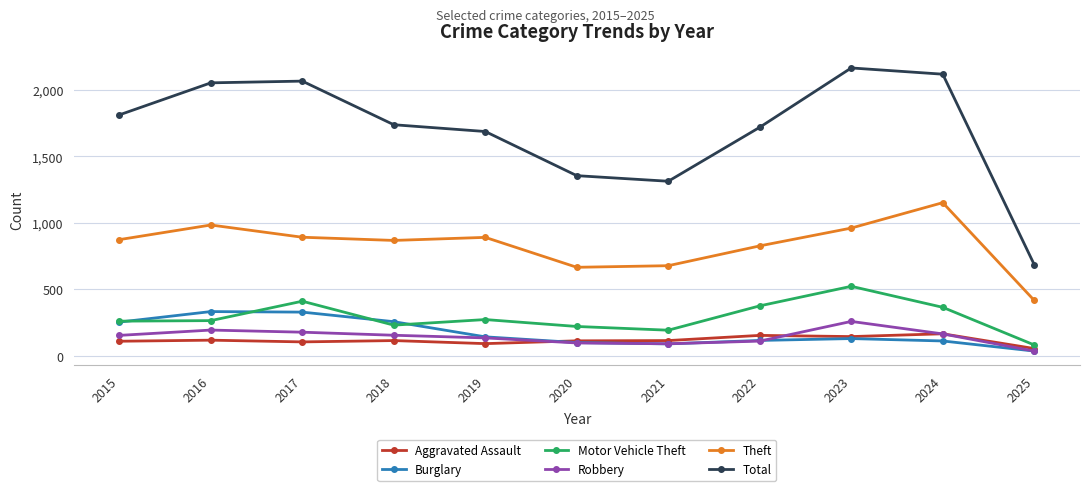

What is the lowest value of the Aggravated Assault series?

55